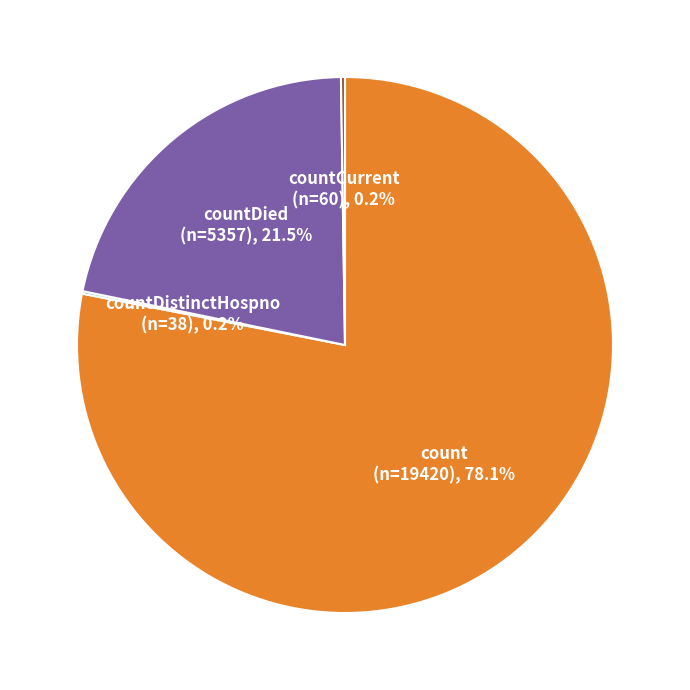

Is there any slice that represents more than half of the pie?

Yes